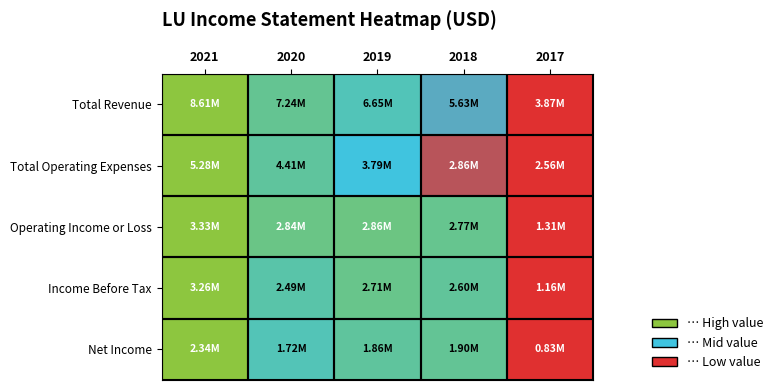

At which category does the chart reach its minimum across all series?

2017